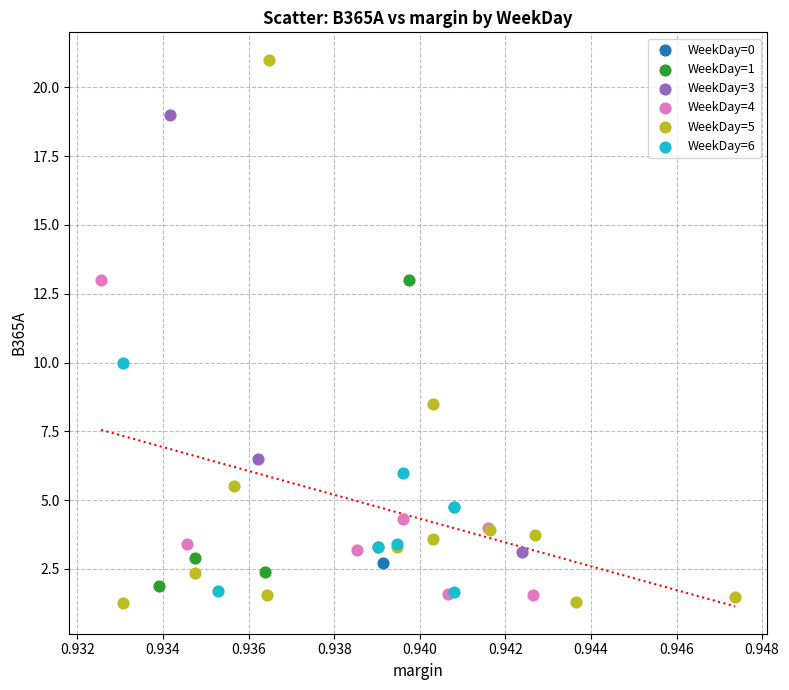

What are all the series names shown in the legend?

WeekDay=0, WeekDay=1, WeekDay=3, WeekDay=4, WeekDay=5, WeekDay=6